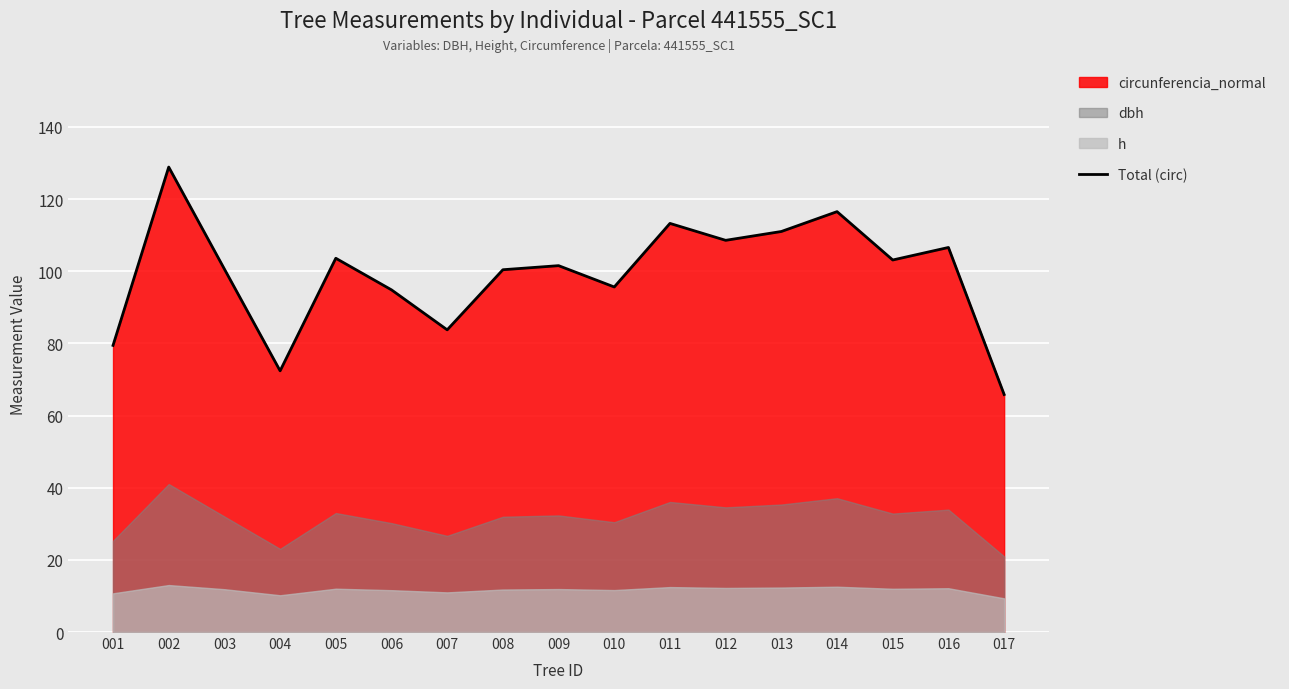

Which category has the lowest value across all series?

017